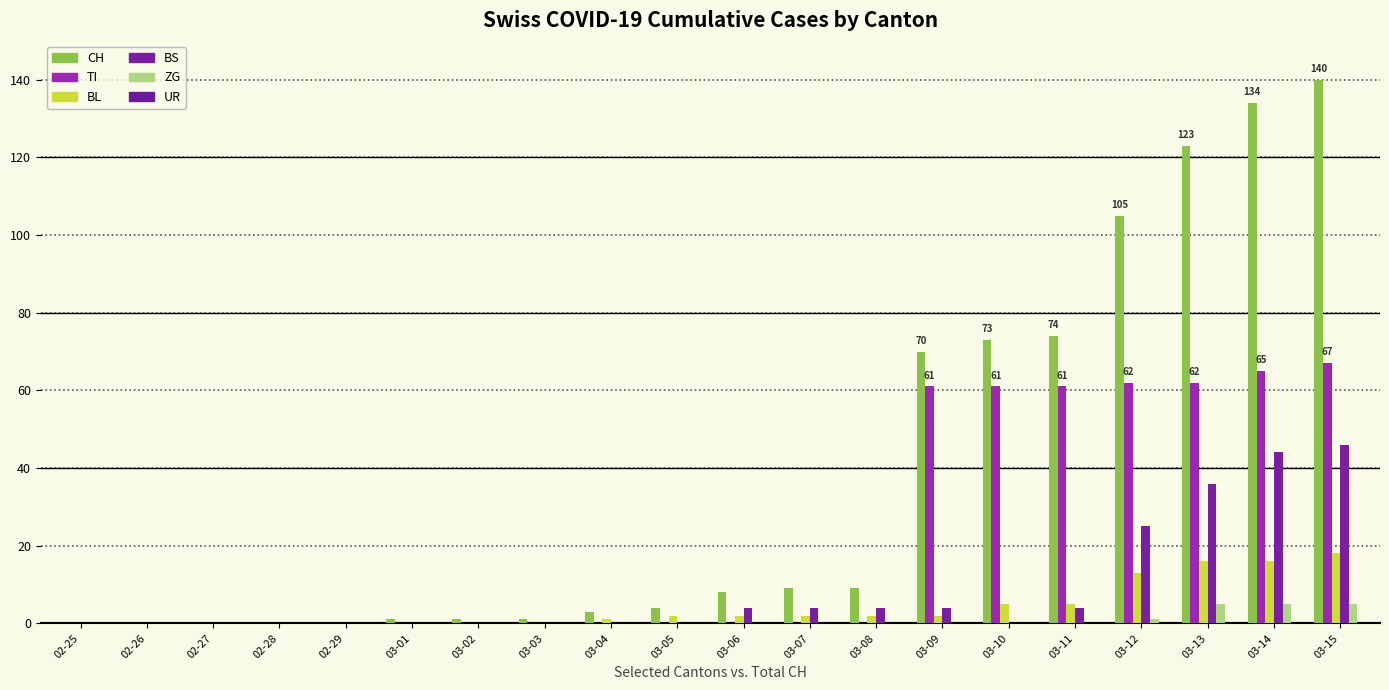

What is the label of the 8th bar from the left?

03-03